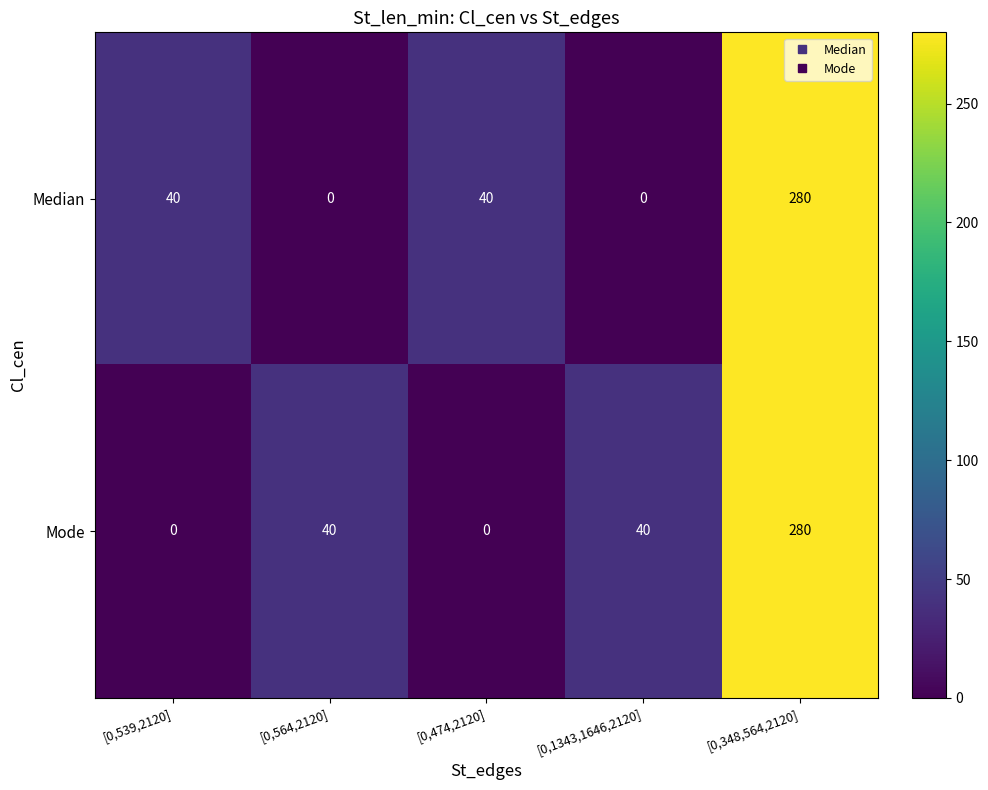

What is the total value across all series at [0,1343,1646,2120]?

40